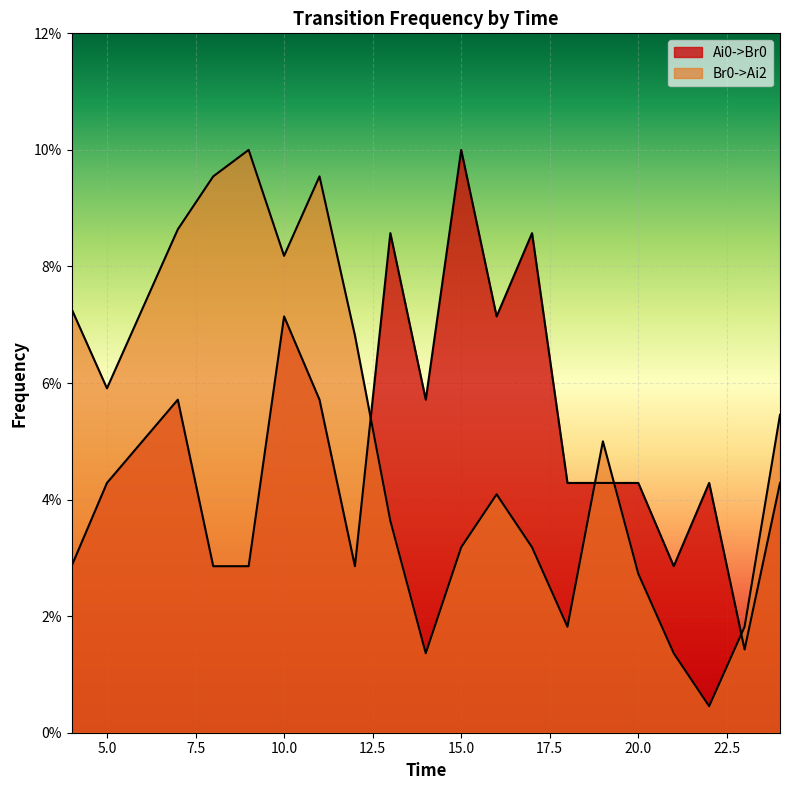

Rank the series by their maximum value, from lowest to highest.

Ai0->Br0, Br0->Ai2